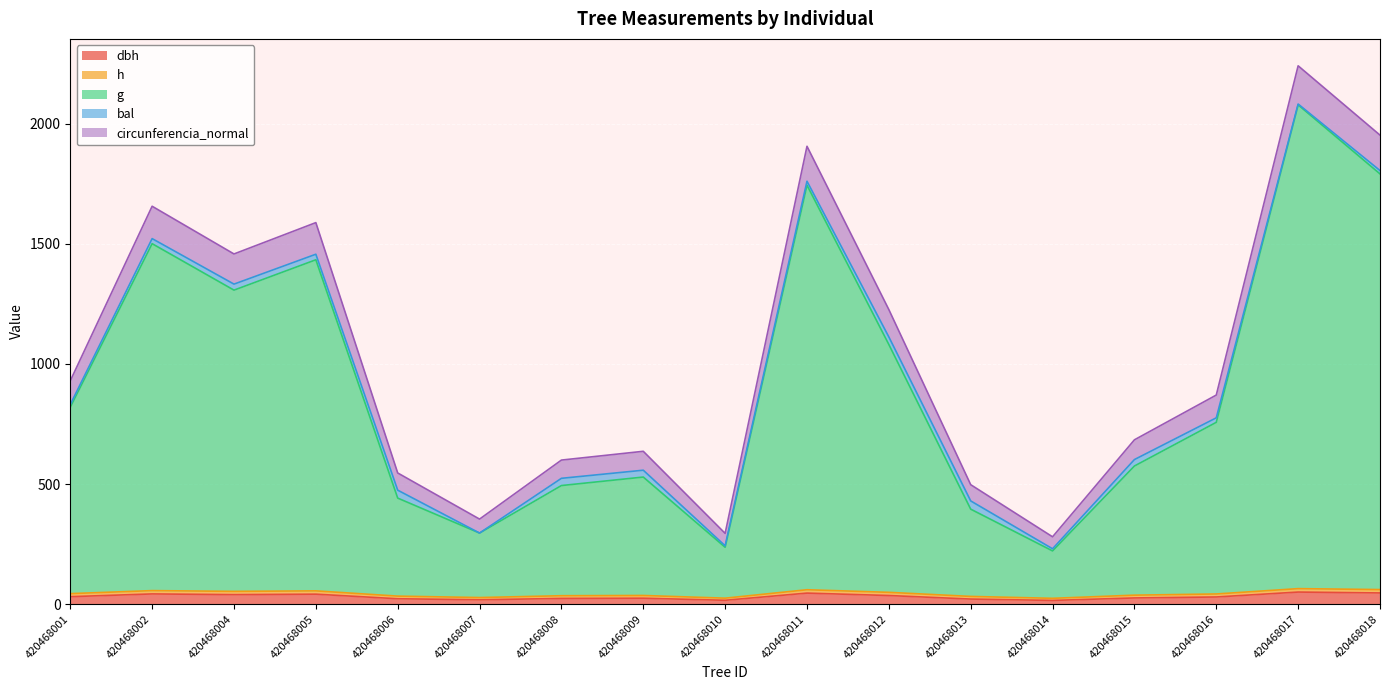

The value of g at 420468008 is 493.9. True or false?

True